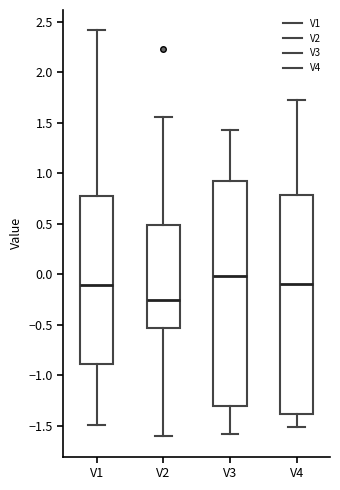

Comparing the boxes themselves (not the whiskers), which one is the tallest?

V3